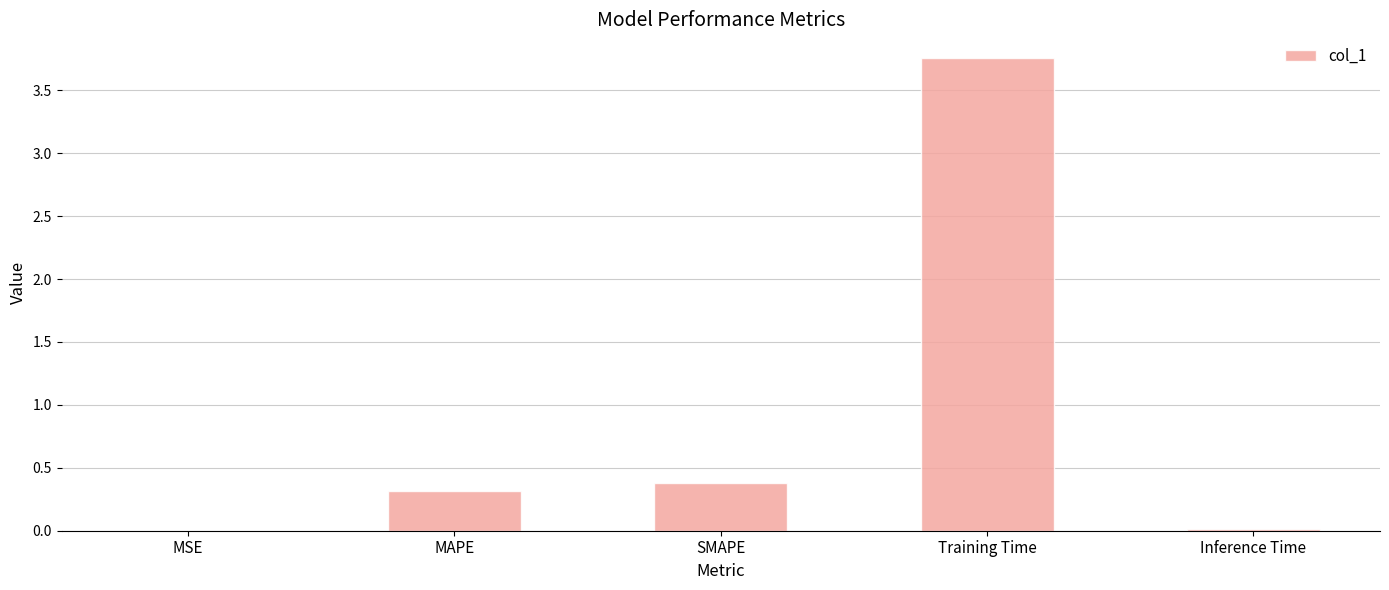

Which category has the highest value across all series?

Training Time